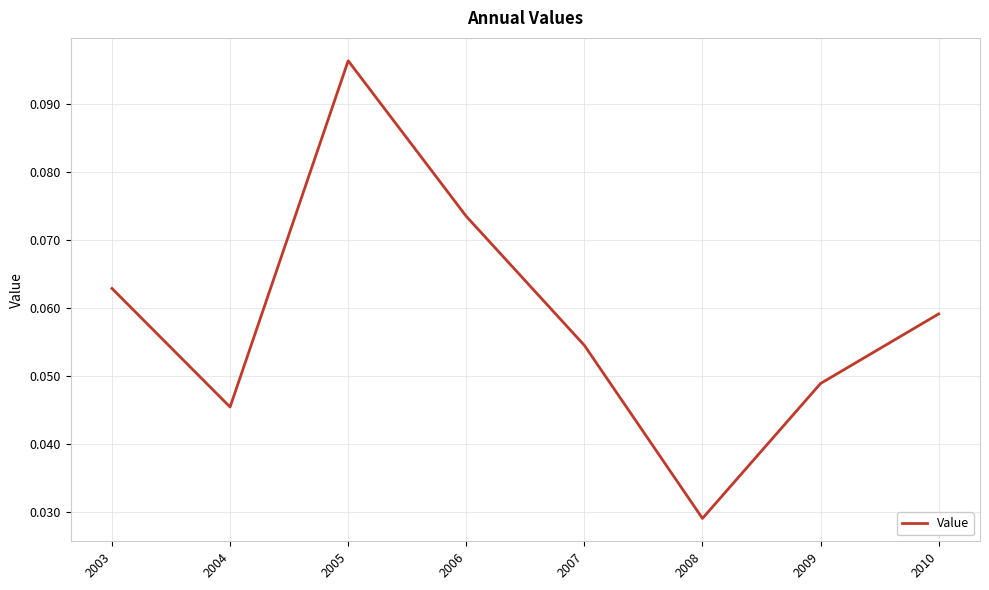

List the labels in order of value, smallest first.

2008, 2004, 2009, 2007, 2010, 2003, 2006, 2005